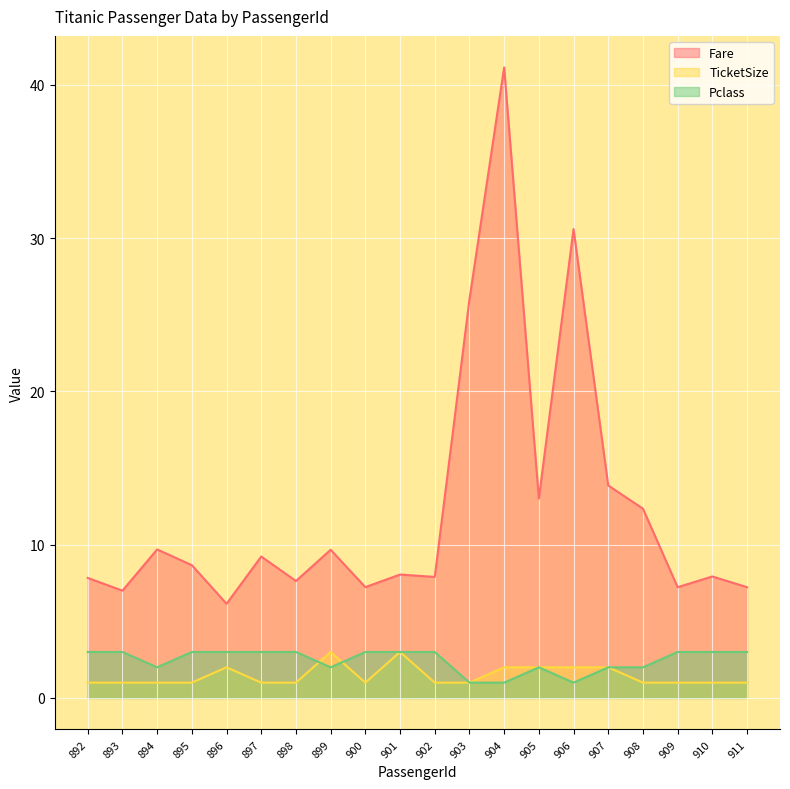

Reading left to right, what are all the values shown in this chart?

Fare: 7.8	7.0	9.7	8.7	6.1	9.2	7.6	9.7	7.2	8.0	7.9	26.0	41.1	13.0	30.6	13.9	12.3	7.2	7.9	7.2
TicketSize: 1.0	1.0	1.0	1.0	2.0	1.0	1.0	3.0	1.0	3.0	1.0	1.0	2.0	2.0	2.0	2.0	1.0	1.0	1.0	1.0
Pclass: 3.0	3.0	2.0	3.0	3.0	3.0	3.0	2.0	3.0	3.0	3.0	1.0	1.0	2.0	1.0	2.0	2.0	3.0	3.0	3.0